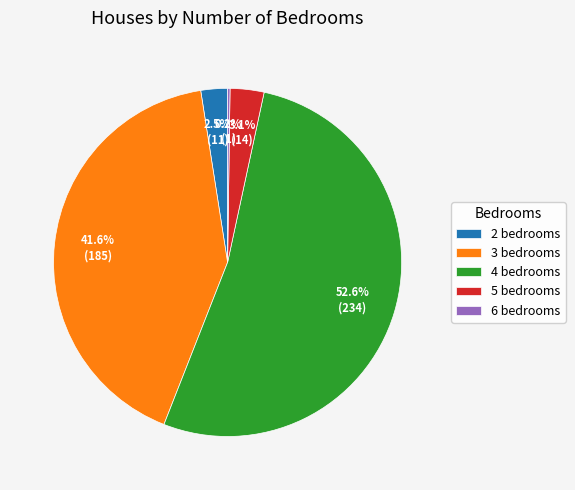

Which slice represents more than half of the pie?

4 bedrooms